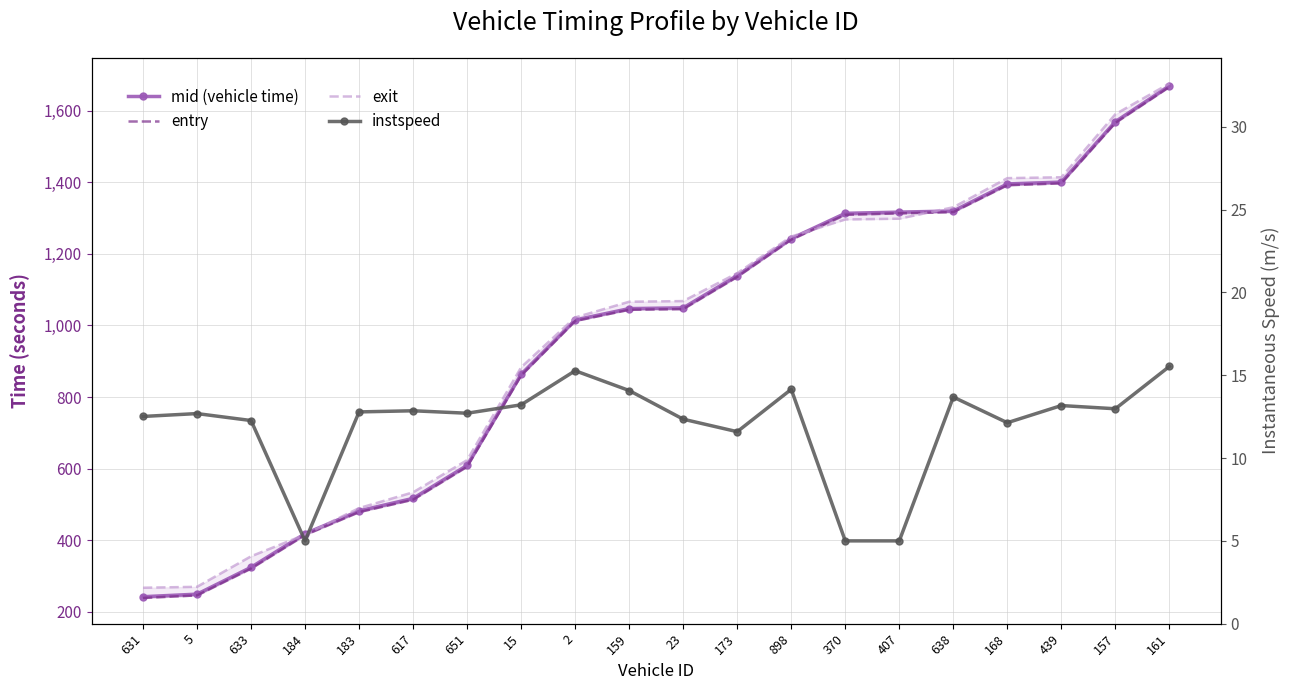

List the series in order of their peak value, highest first.

exit, mid (vehicle time), entry, instspeed